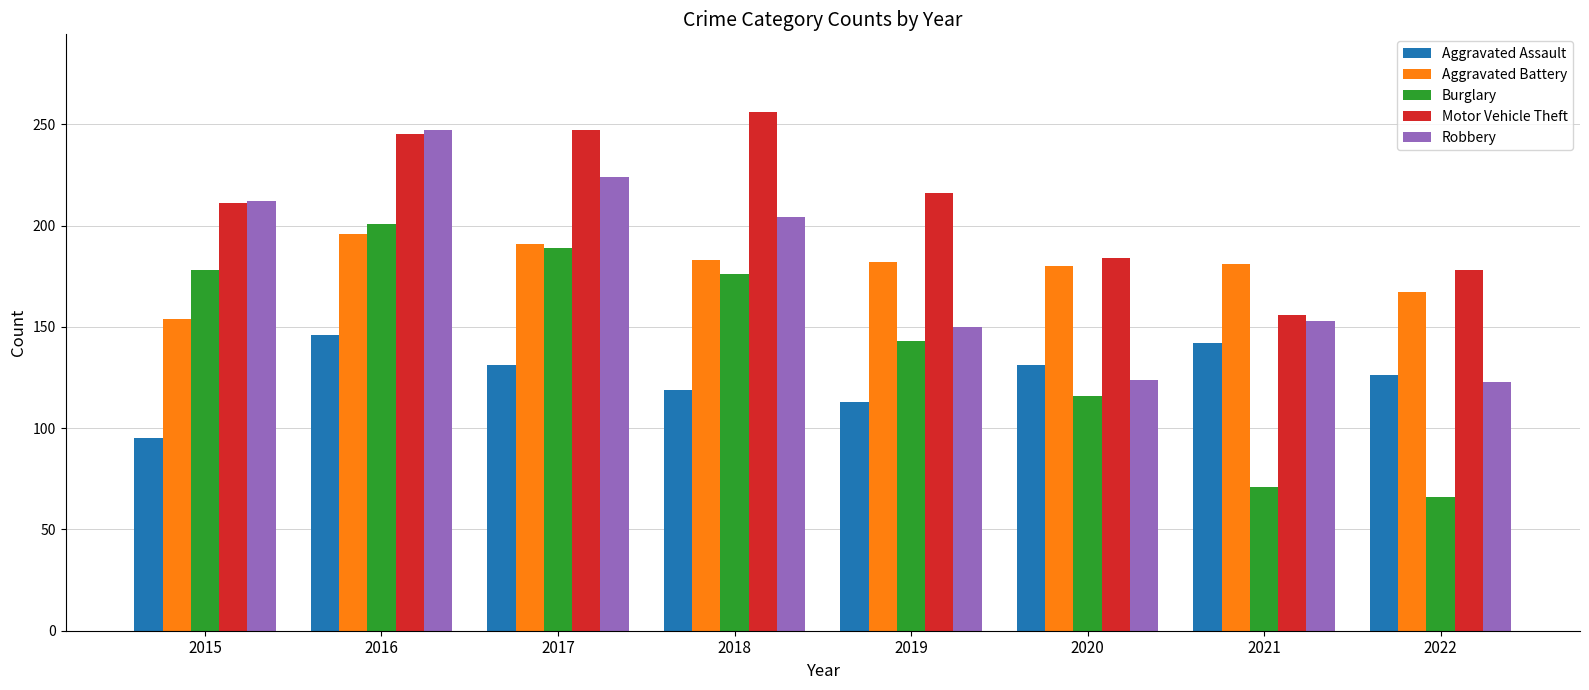

Count the number of data series in this chart.

5